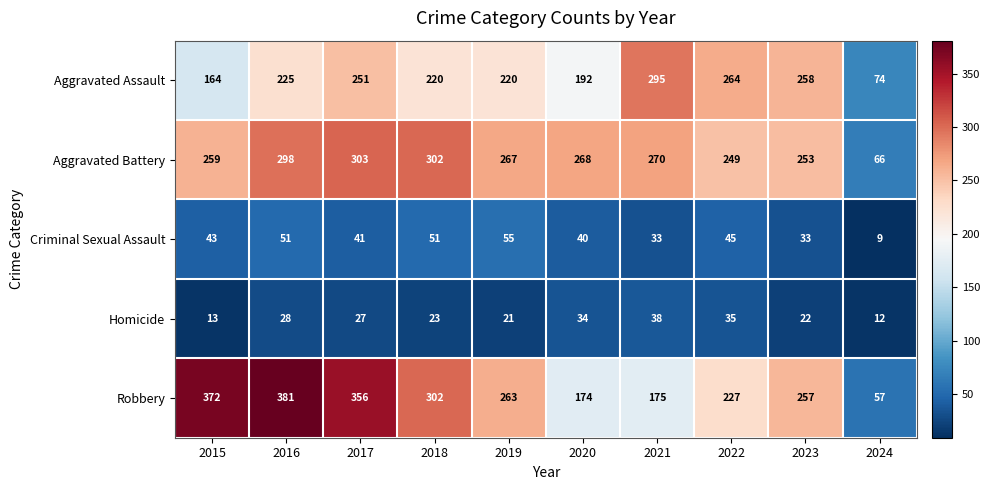

How many data points in Homicide are less than 27?

5